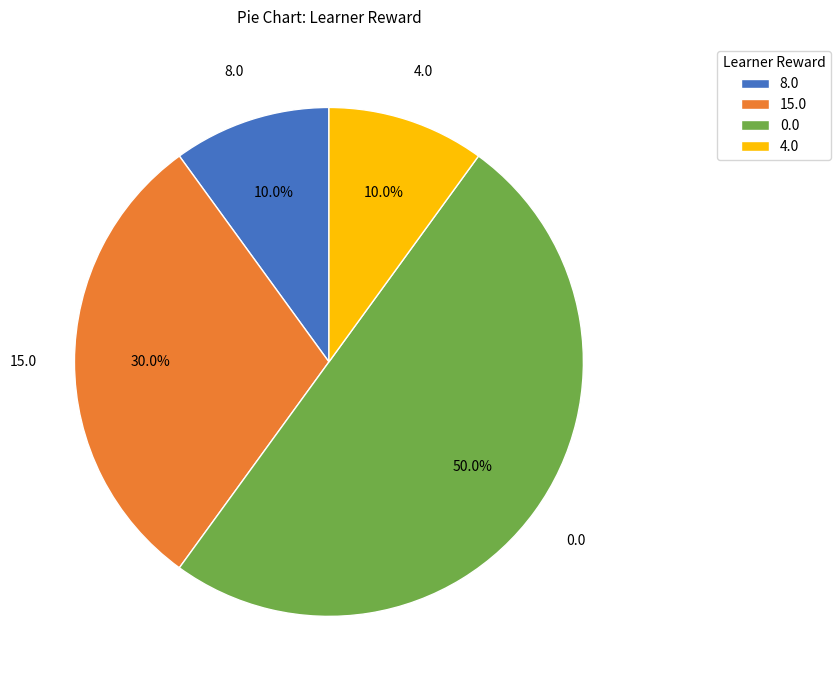

Approximately how many times larger is the value at 8.0 compared to 15.0?

0.3